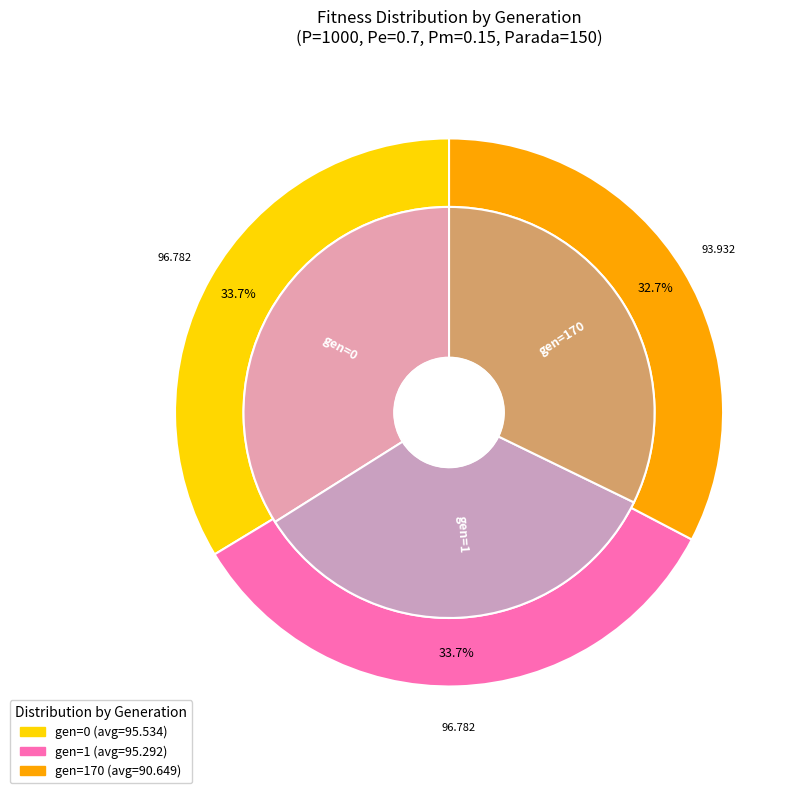

How many segments does this pie chart have?

3